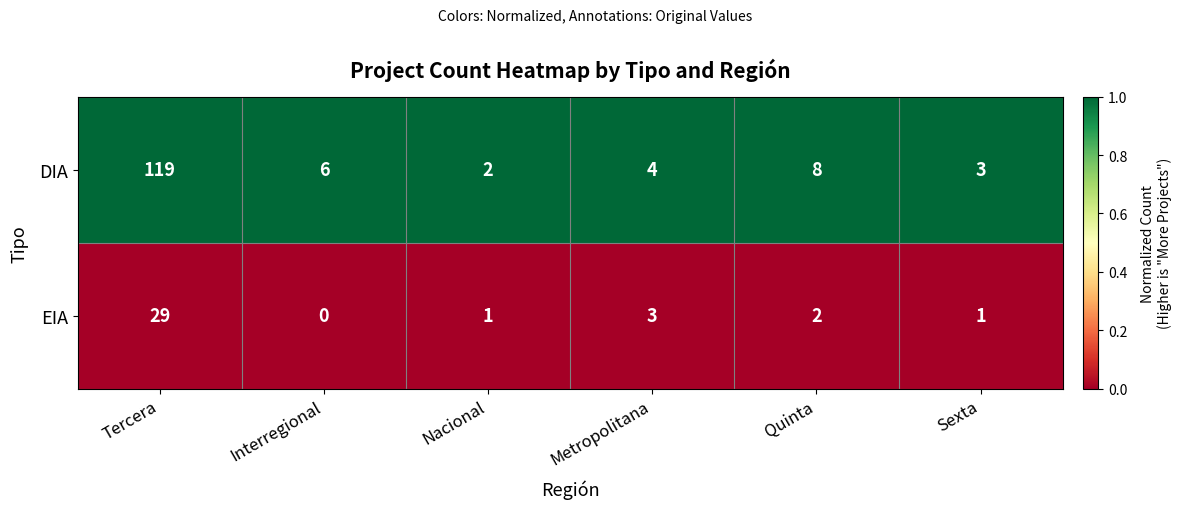

Rank the series at Interregional from lowest to highest value.

EIA, DIA